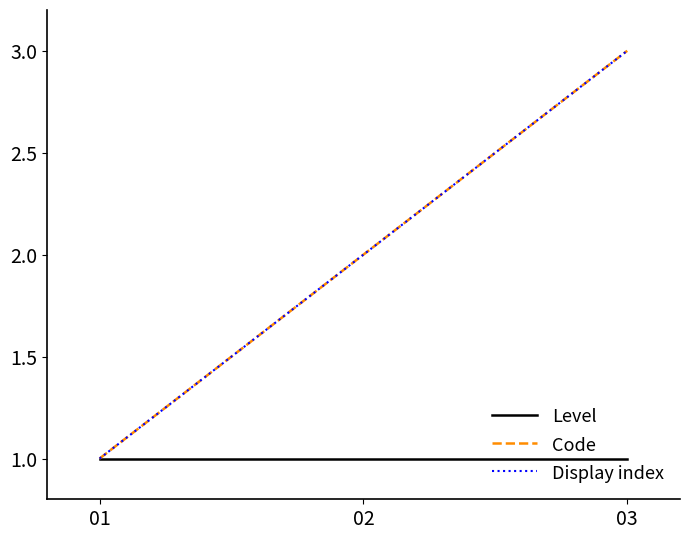

Rank the categories by Code value from highest to lowest.

03, 02, 01